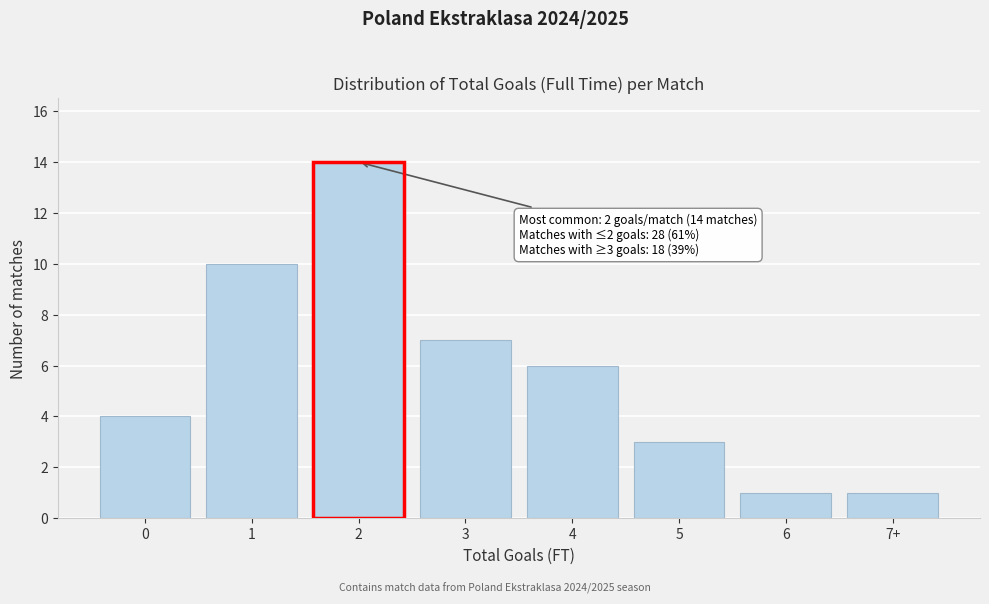

Reading left to right, transcribe all the data shown in this chart.

4	10	14	7	6	3	1	1